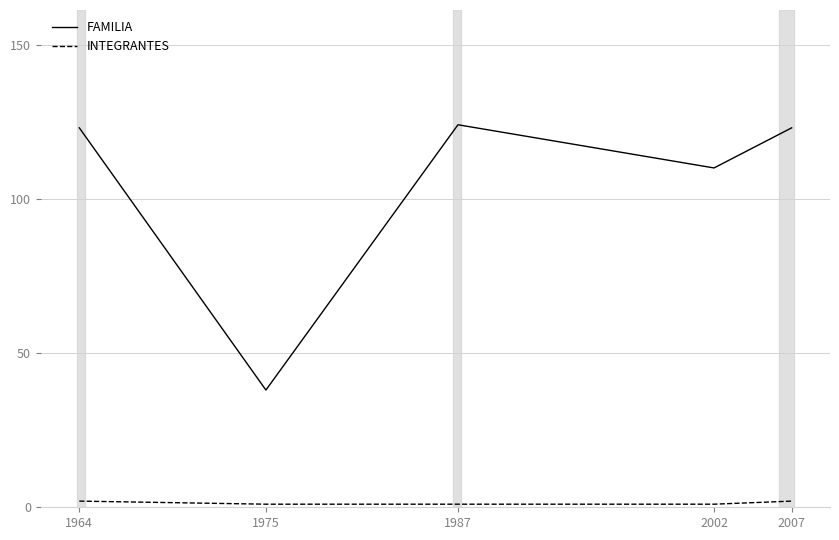

List the series in order of their overall mean, lowest first.

INTEGRANTES, FAMILIA